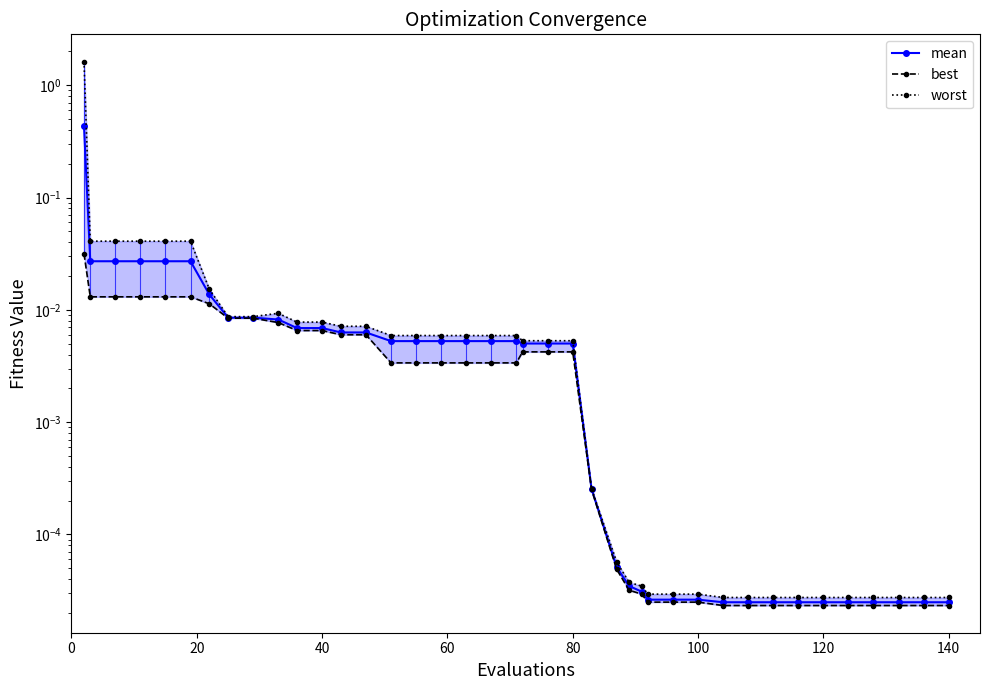

True or false: mean and best intersect in this chart.

False